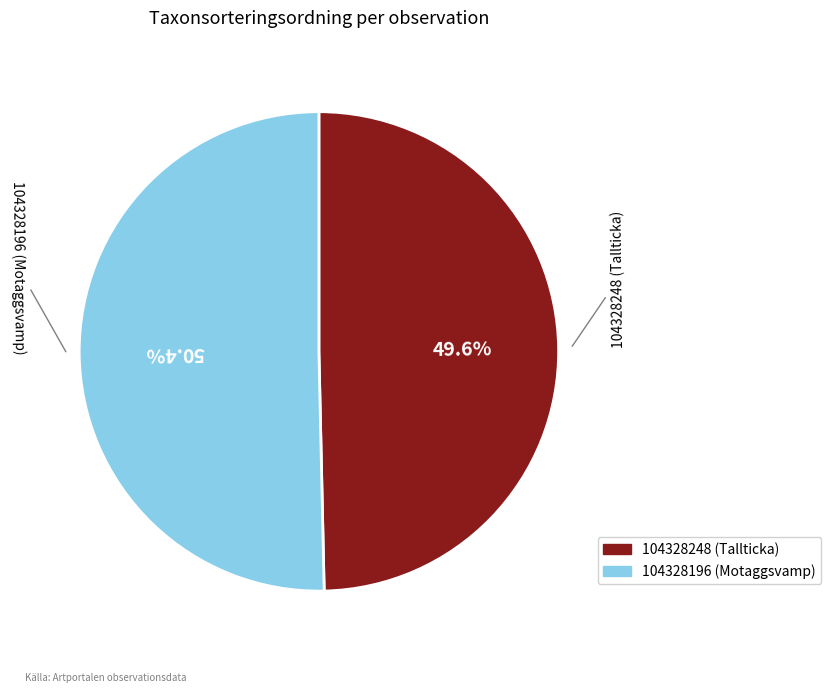

How many slices are in this pie chart?

2